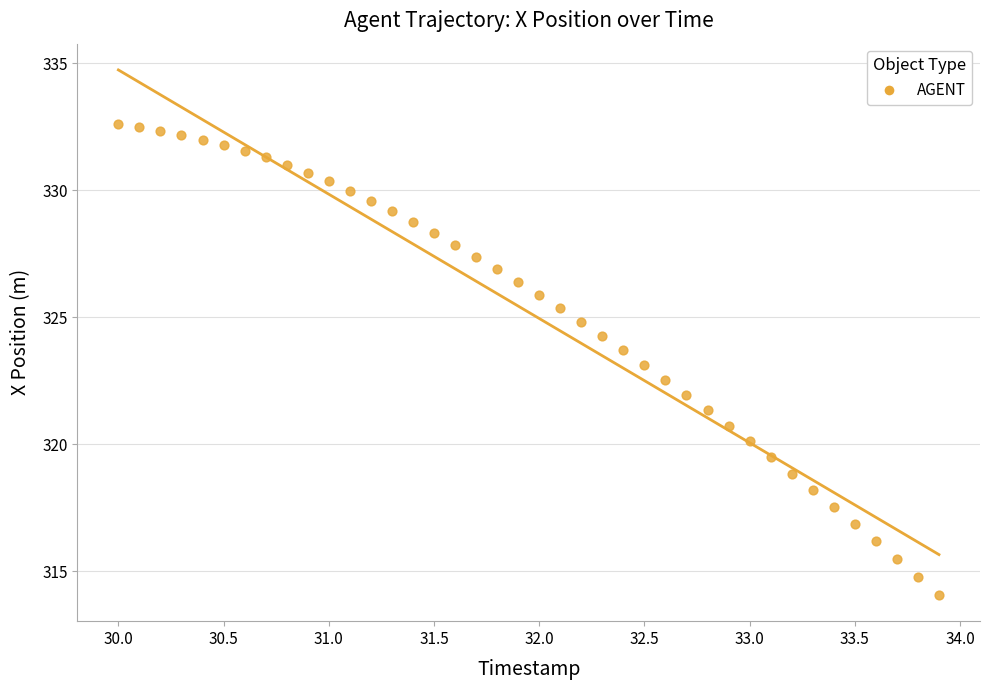

What is the range of X values (max minus min)?

3.9